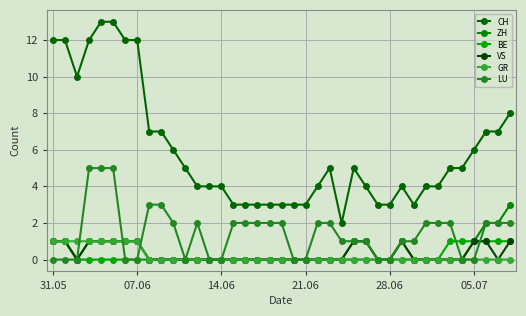

How many series are shown in this chart?

6